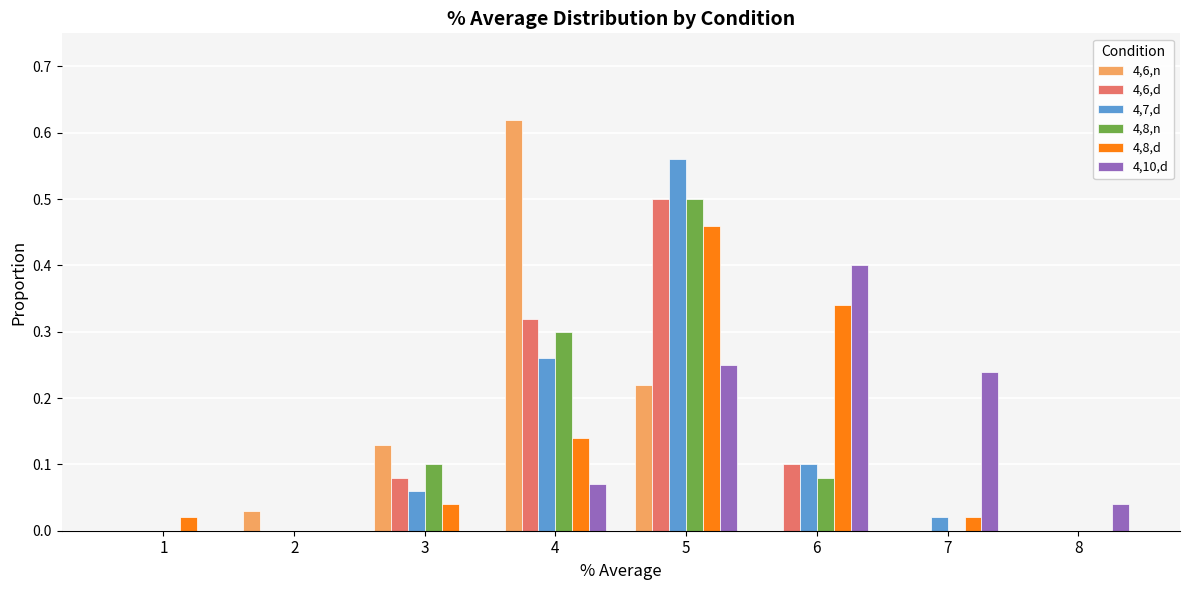

Does the chart contain stacked bars?

No